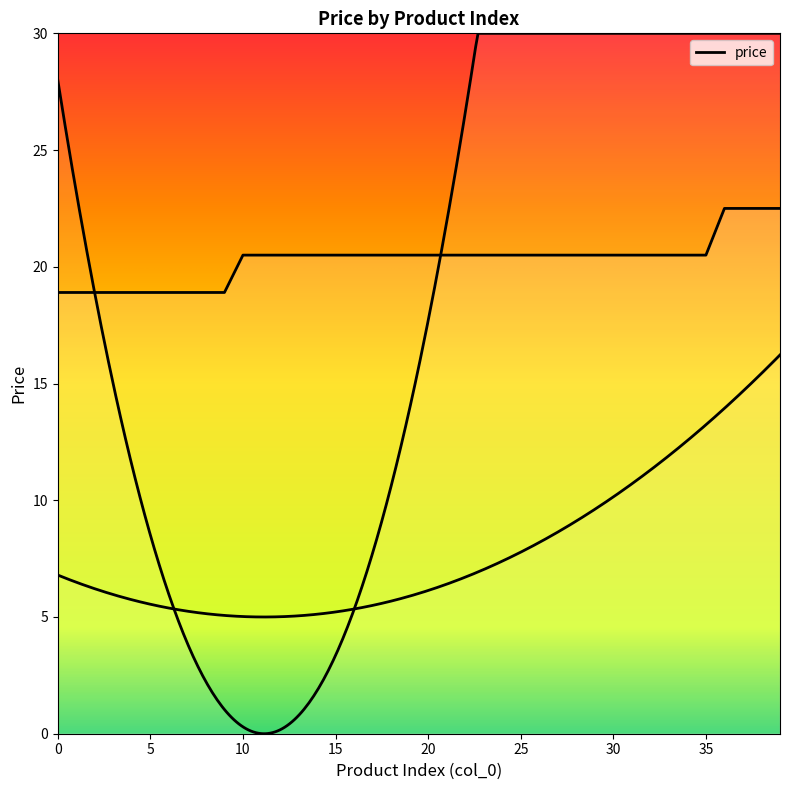

Reading right to left, transcribe all the data shown in this chart.

22.5	22.5	22.5	22.5	20.5	20.5	20.5	20.5	20.5	20.5	20.5	20.5	20.5	20.5	20.5	20.5	20.5	20.5	20.5	20.5	20.5	20.5	20.5	20.5	20.5	20.5	20.5	20.5	20.5	20.5	18.9	18.9	18.9	18.9	18.9	18.9	18.9	18.9	18.9	18.9